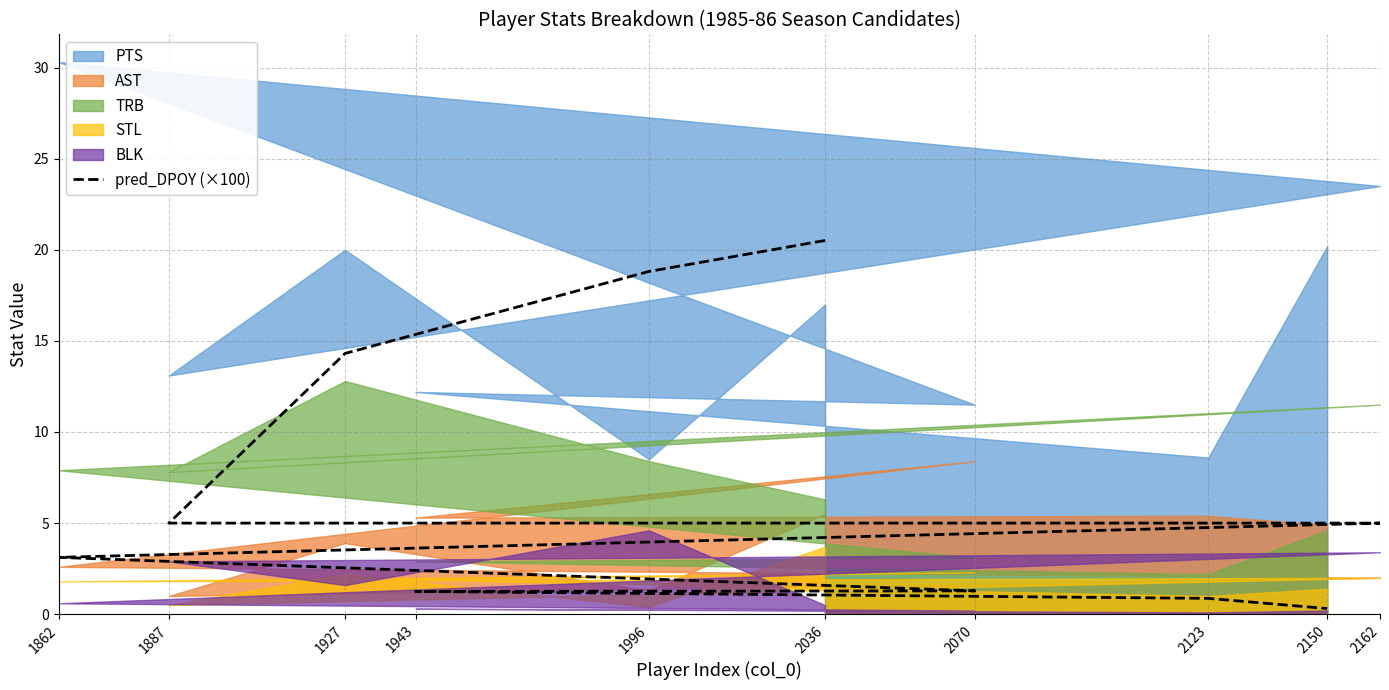

What is the sum of all values?

70.5